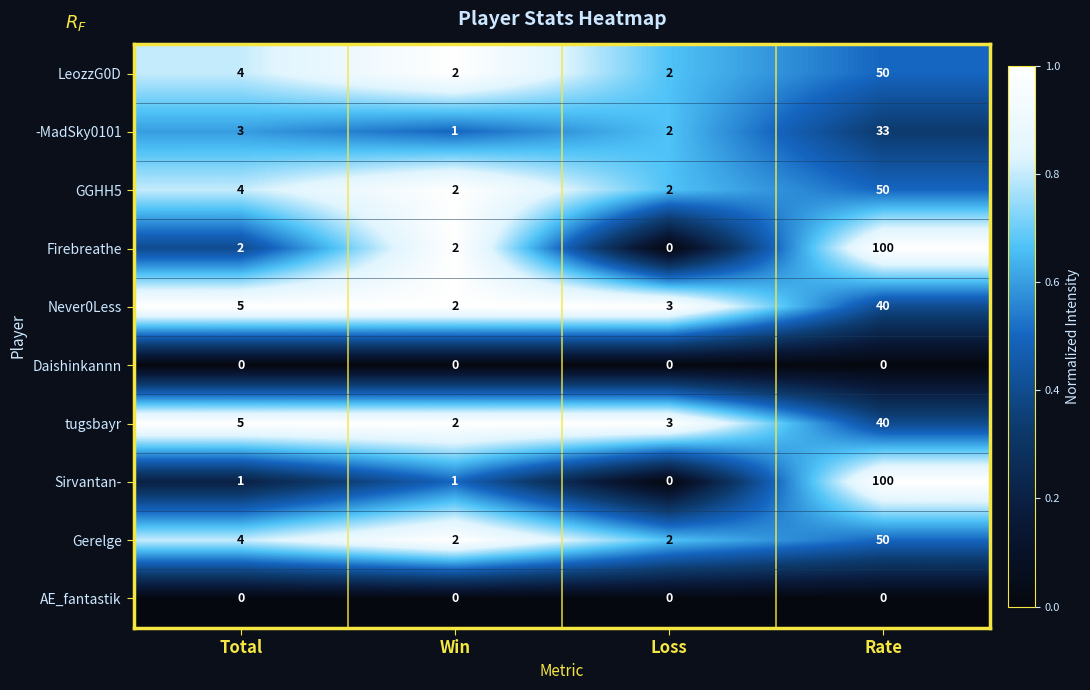

Between Total and Rate, which series saw the biggest shift?

Sirvantan-